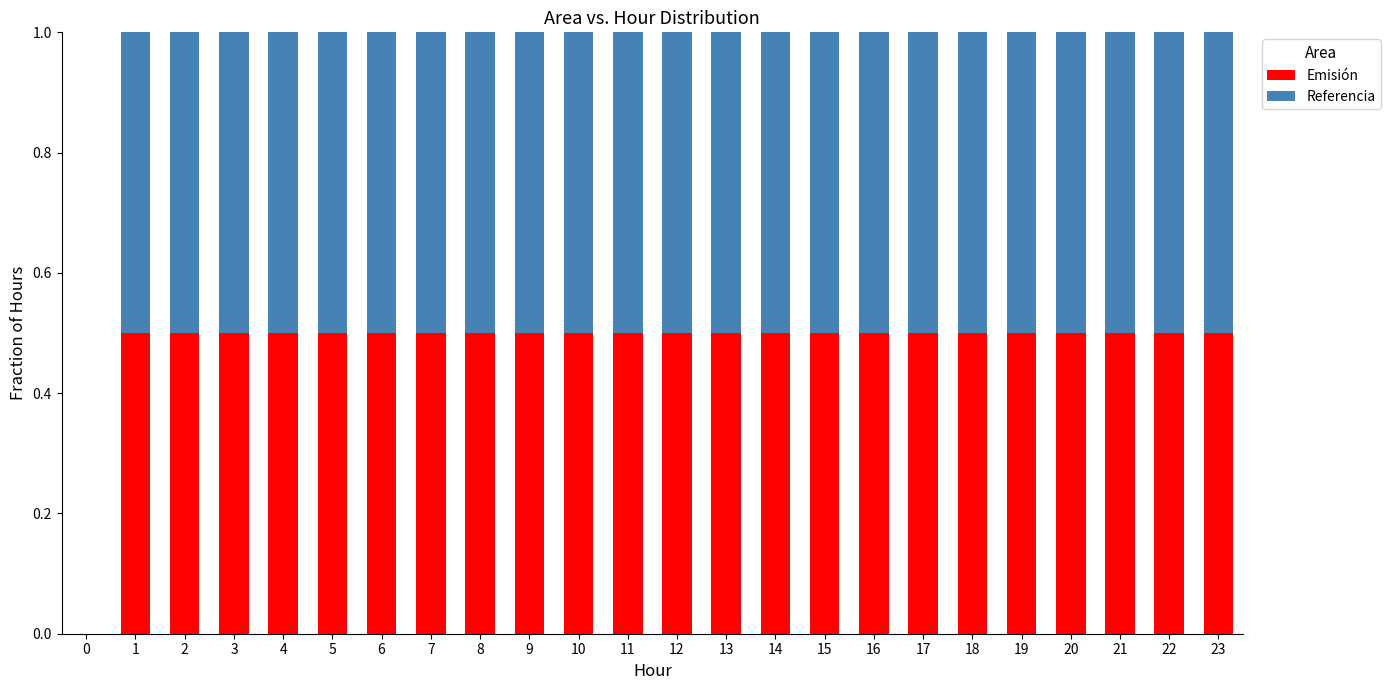

Is it true that Emisión equals 0.5 at 4?

True